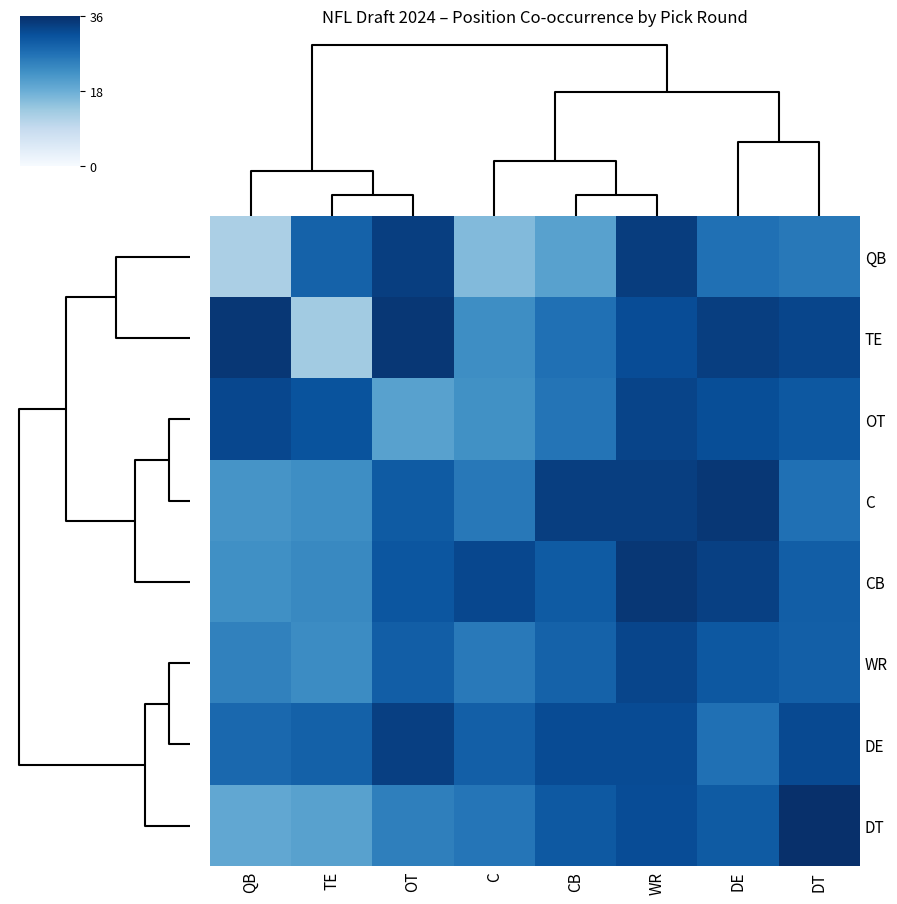

Rank the series by their maximum value, from lowest to highest.

WR, OT, DE, QB, TE, C, CB, DT